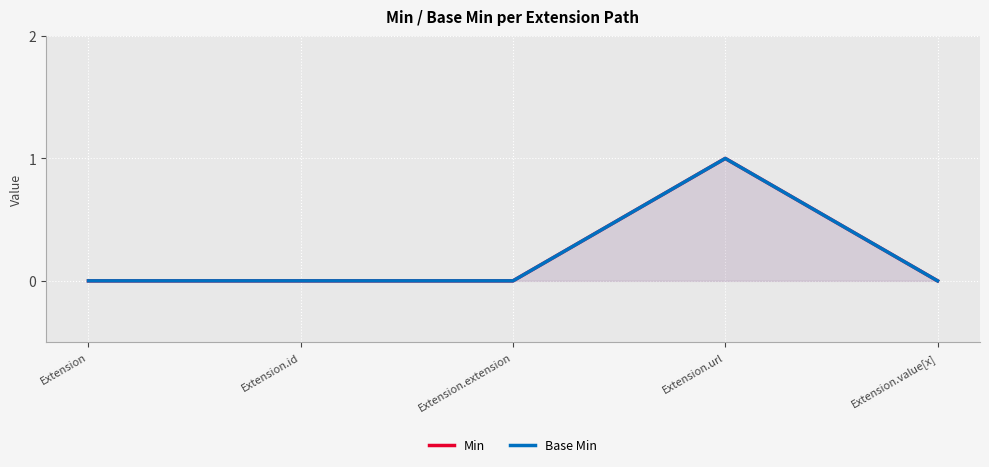

The Min series shows 0 at Extension.value[x]. True or false?

True